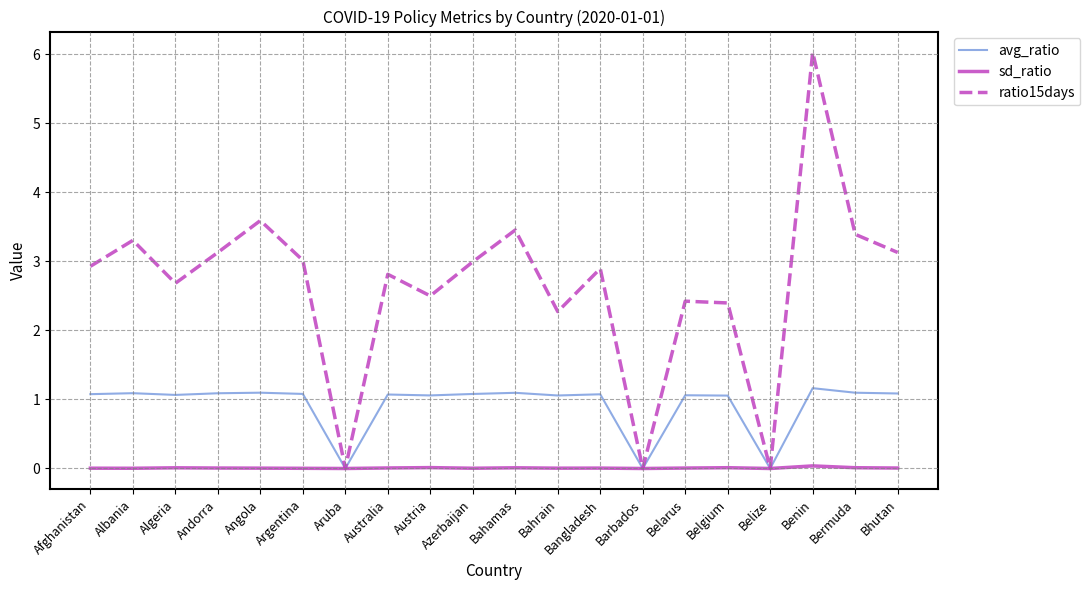

Is it true that avg_ratio equals 1.8 at Afghanistan?

False